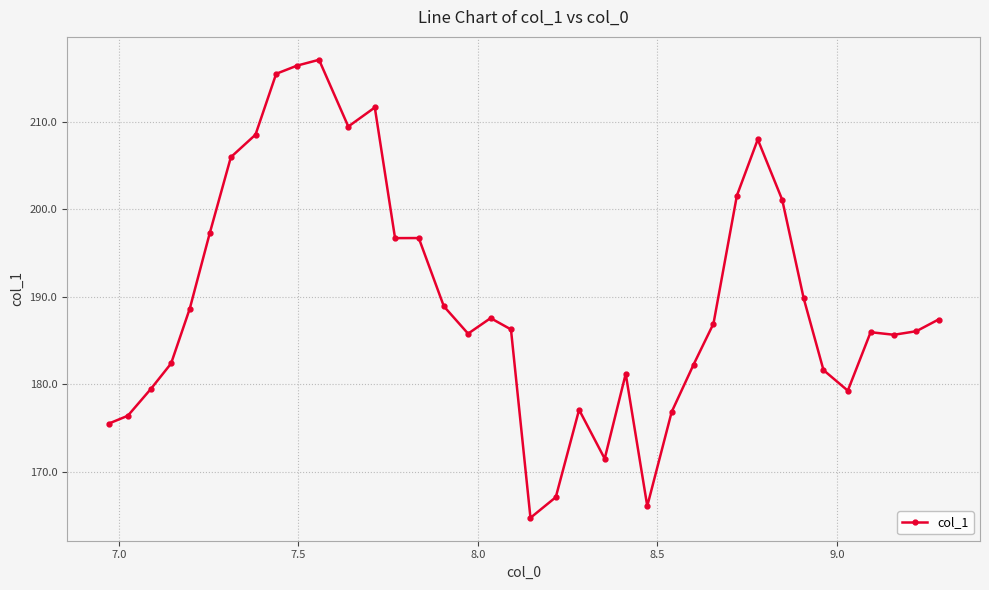

What is the value of the 38th point from the left?

187.4